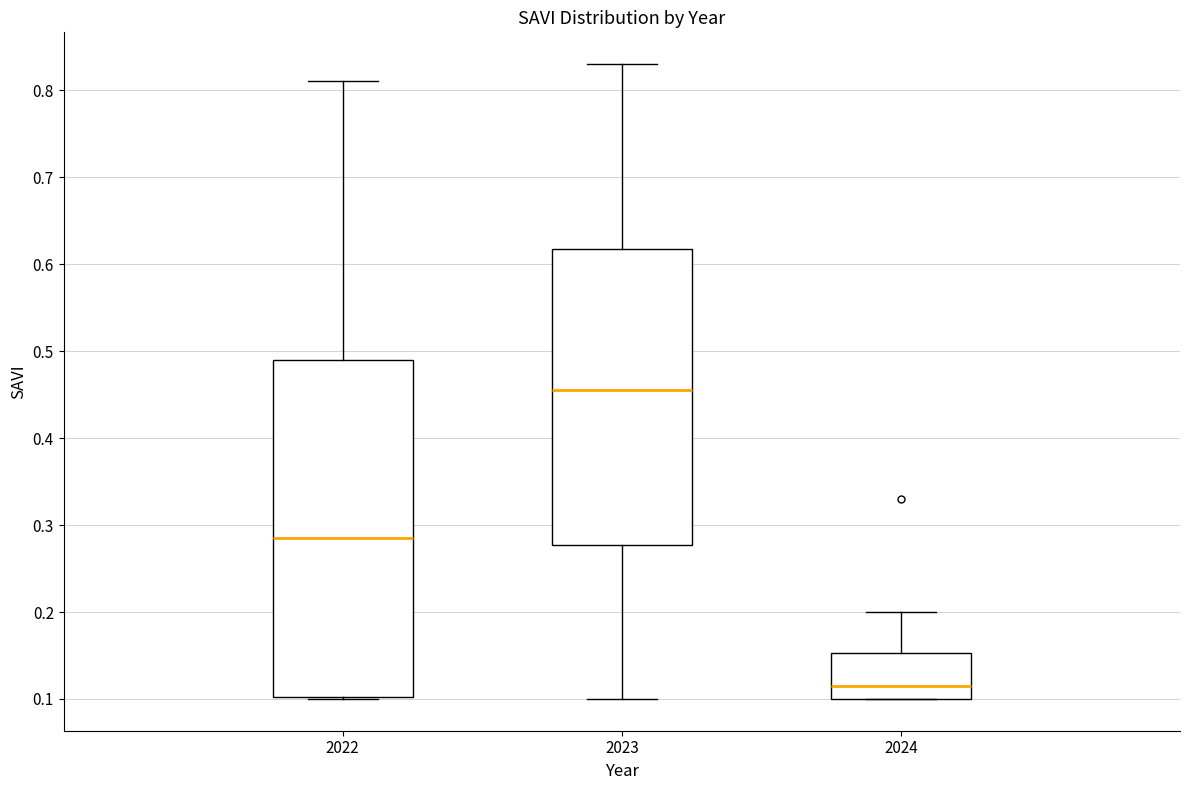

Which box is the tallest, from its lower edge to its upper edge?

2022